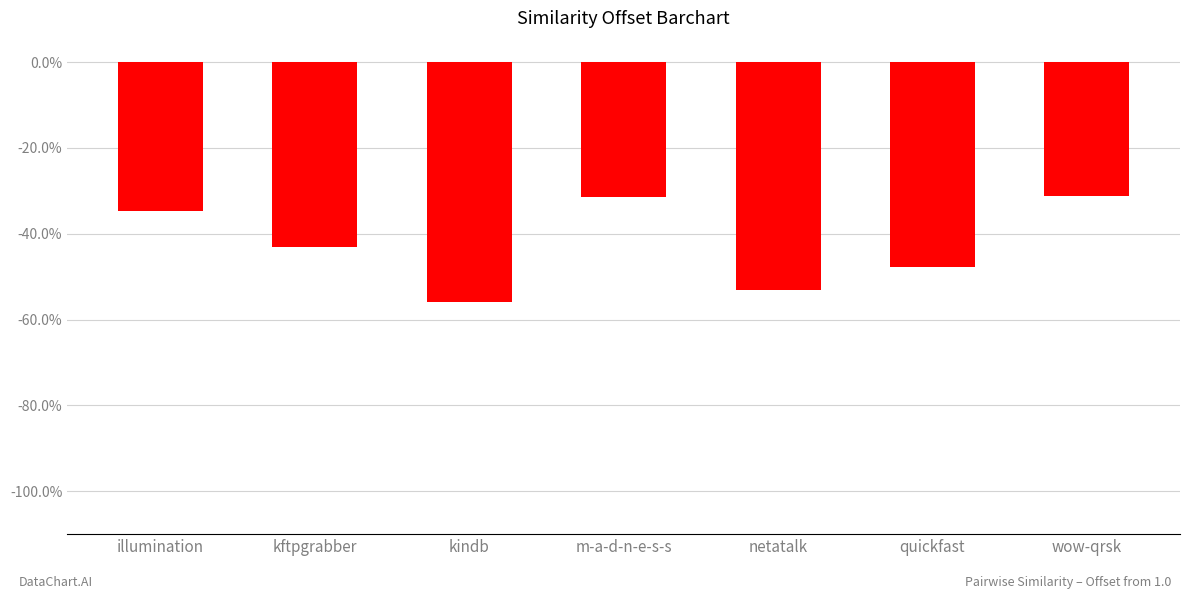

Reading right to left, extract all data points from this chart.

wow-qrsk=-0.3	quickfast=-0.5	netatalk=-0.5	m-a-d-n-e-s-s=-0.3	kindb=-0.6	kftpgrabber=-0.4	illumination=-0.3